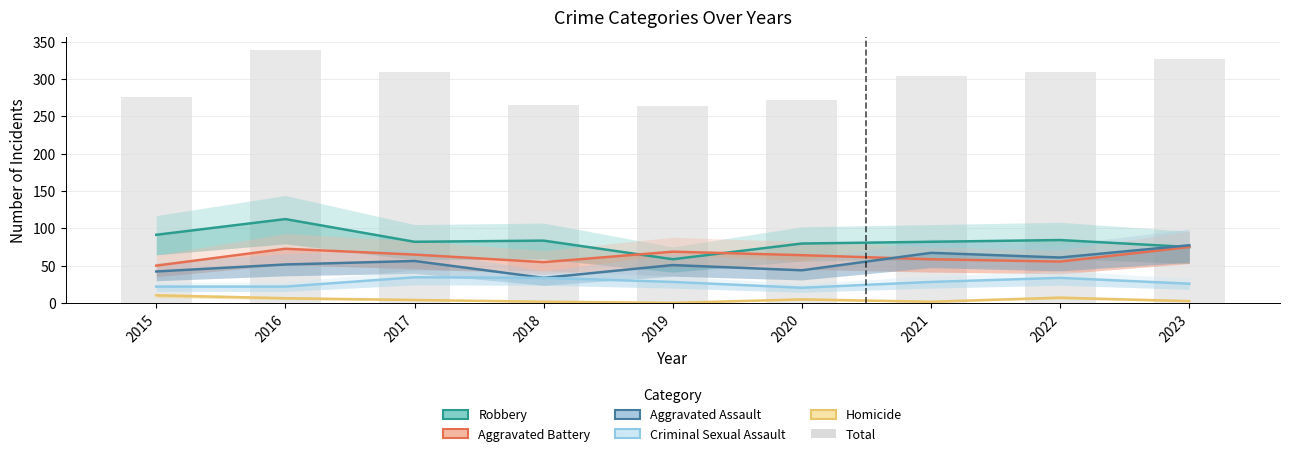

Reading left to right, extract all data points from this chart.

Robbery: 2015=91.3	2016=112.3	2017=81.9	2018=83.5	2019=58.5	2020=79.6	2021=81.9	2022=84.2	2023=74.9
Aggravated Battery: 2015=49.9	2016=72.5	2017=64.7	2018=54.6	2019=68.6	2020=64.0	2021=58.5	2022=55.4	2023=74.9
Aggravated Assault: 2015=42.1	2016=51.5	2017=56.2	2018=33.5	2019=50.7	2020=43.7	2021=67.1	2022=60.8	2023=77.2
Criminal Sexual Assault: 2015=21.8	2016=21.8	2017=34.3	2018=33.5	2019=28.1	2020=20.3	2021=28.1	2022=33.5	2023=25.7
Homicide: 2015=10.1	2016=6.2	2017=3.9	2018=1.6	2019=0.0	2020=4.7	2021=1.6	2022=7.0	2023=2.3
Total: 2015=276.0	2016=339.0	2017=309.0	2018=265.0	2019=264.0	2020=272.0	2021=304.0	2022=309.0	2023=327.0